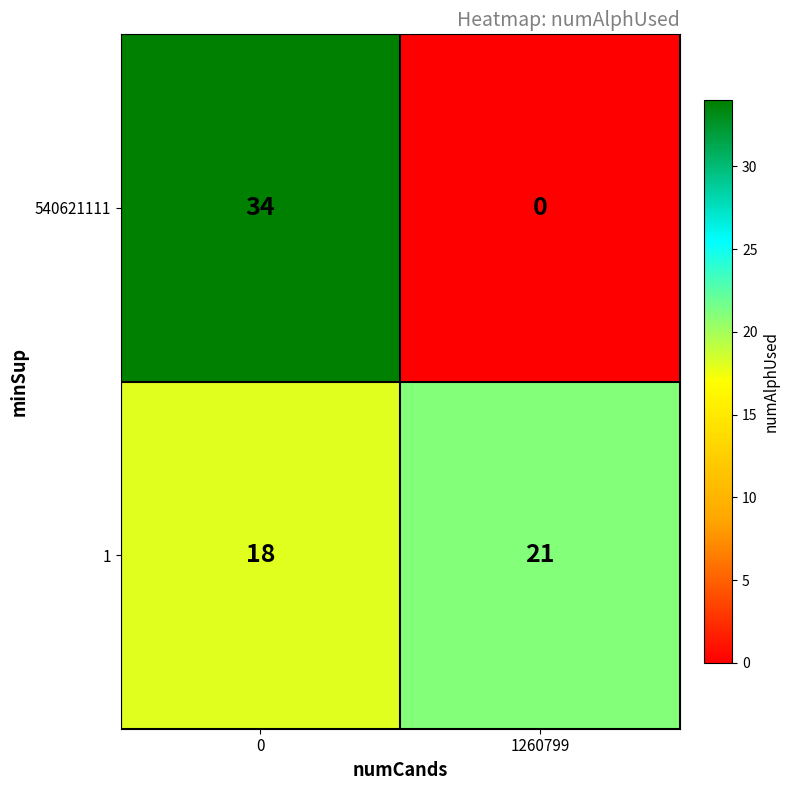

Rank the series by their maximum value, from highest to lowest.

540621111, 1